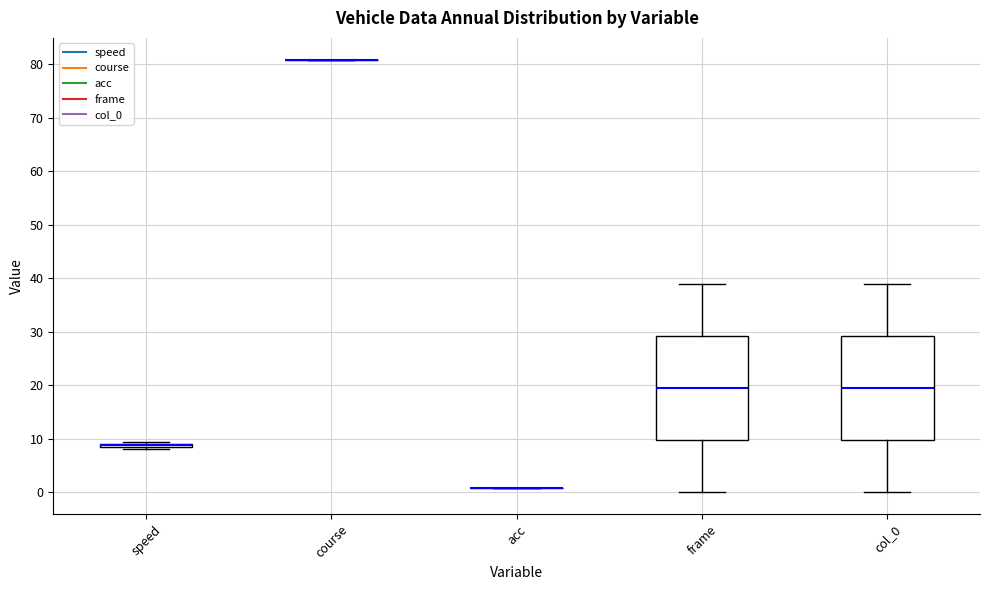

Where is the upper edge of the box for frame on the y-axis? The values are not printed on the chart, so give them approximately, as read against the axis.

29